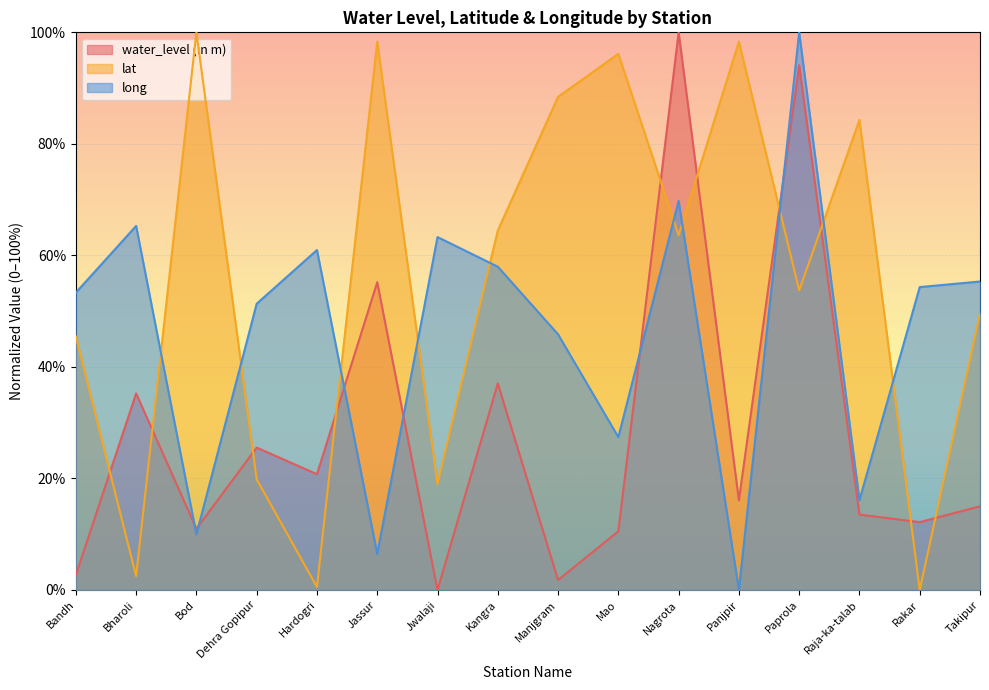

What is the difference between the second highest and minimum values in the lat series?

98.3